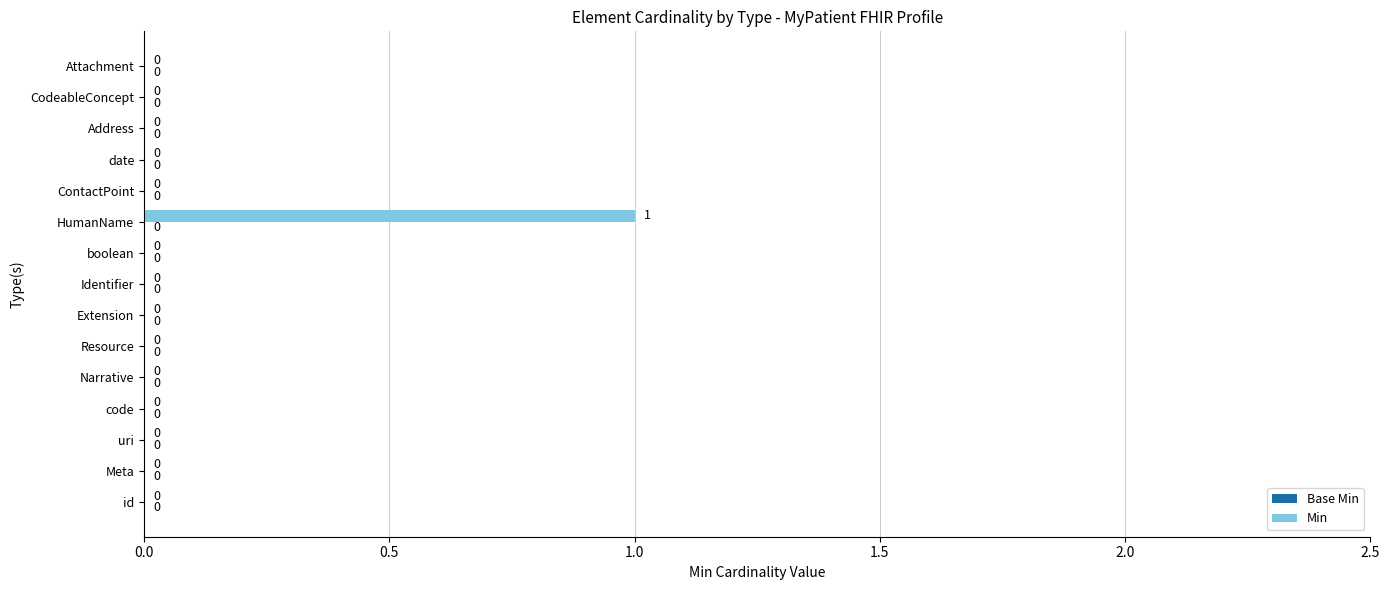

The chart shows a value of 0 at ContactPoint. True or false?

True